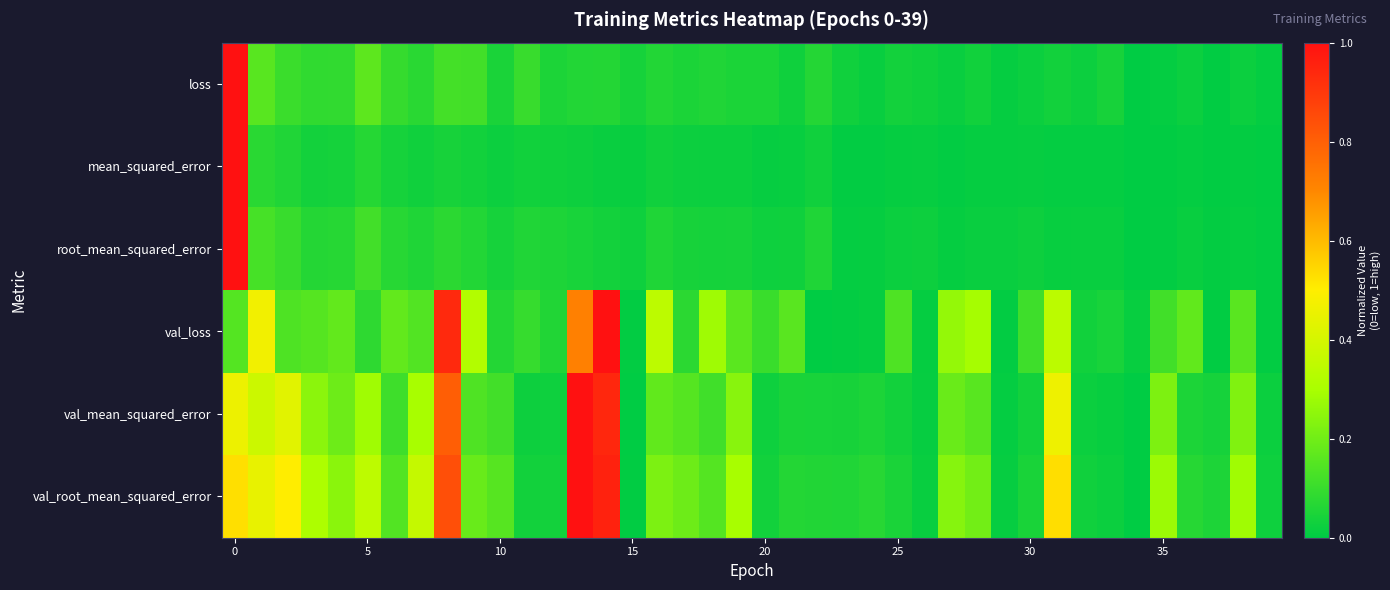

List the series in order of their peak value, lowest first.

loss, mean_squared_error, root_mean_squared_error, val_loss, val_mean_squared_error, val_root_mean_squared_error